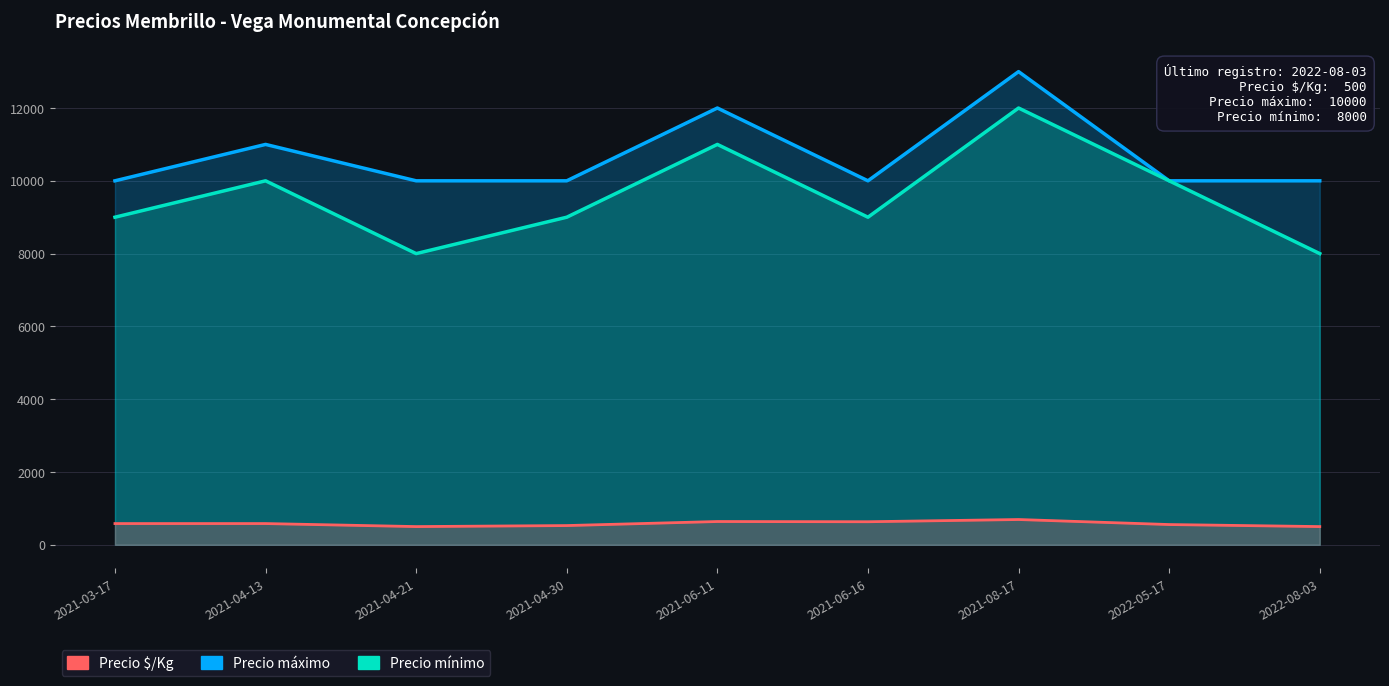

Which series has the largest range (max minus min)?

Precio mínimo